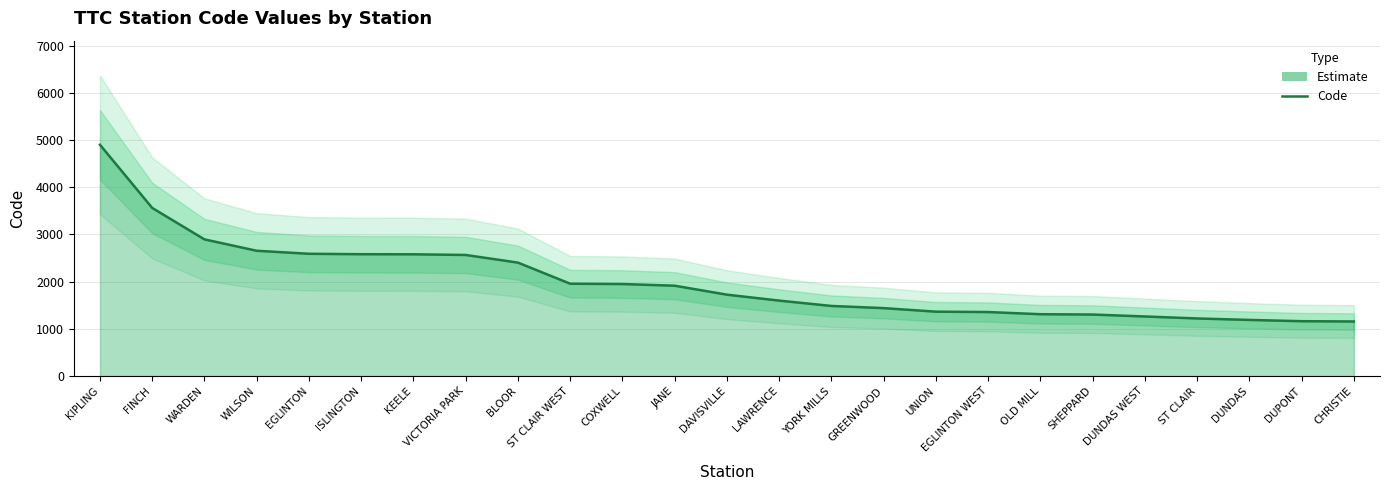

Rank the categories by value from highest to lowest.

KIPLING, FINCH, WARDEN, WILSON, EGLINTON, ISLINGTON, KEELE, VICTORIA PARK, BLOOR, ST CLAIR WEST, COXWELL, JANE, DAVISVILLE, LAWRENCE, YORK MILLS, GREENWOOD, UNION, EGLINTON WEST, OLD MILL, SHEPPARD, DUNDAS WEST, ST CLAIR, DUNDAS, DUPONT, CHRISTIE